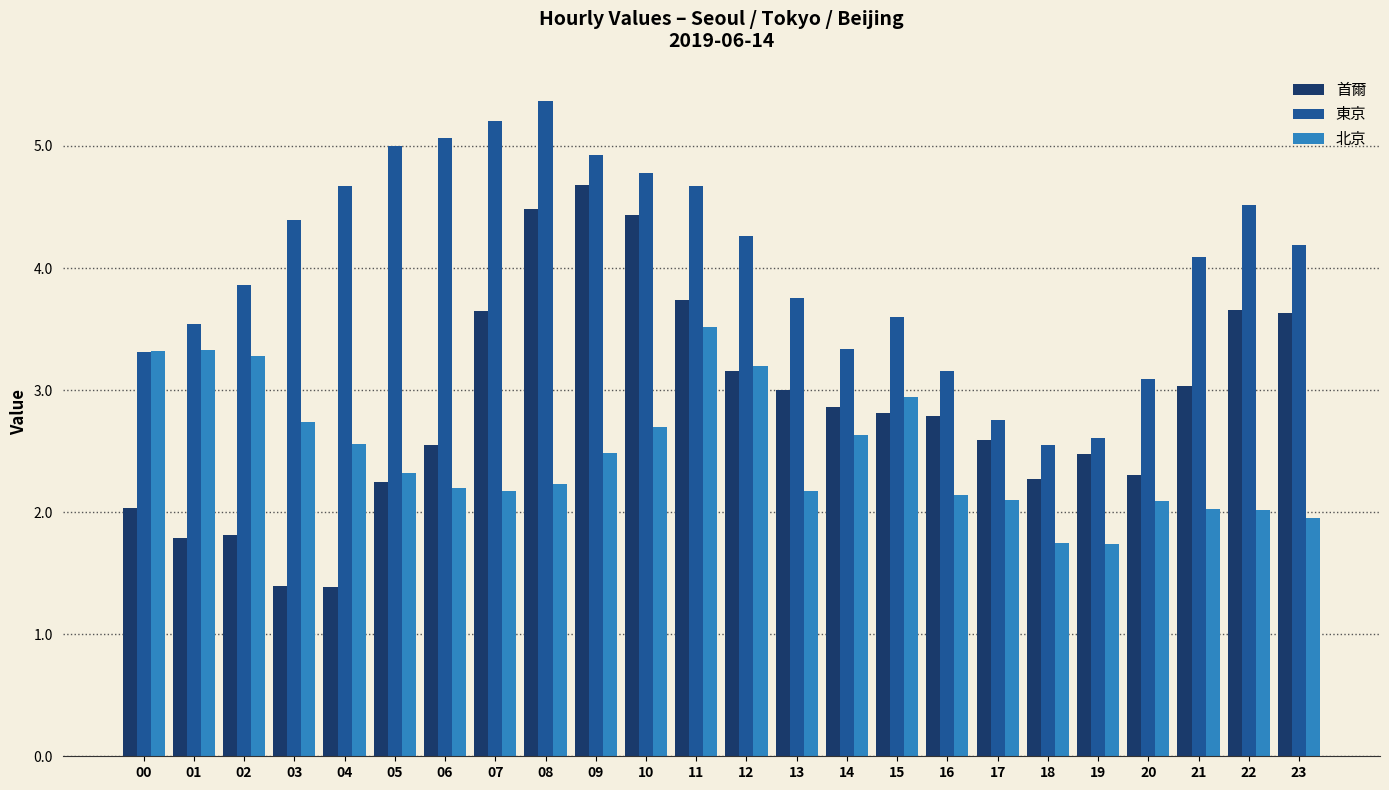

The value of 東京 at 16 is 4.3. True or false?

False